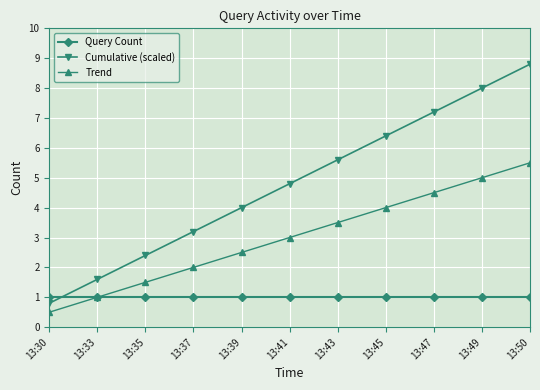

At which category is the sum across all series the highest?

13:50